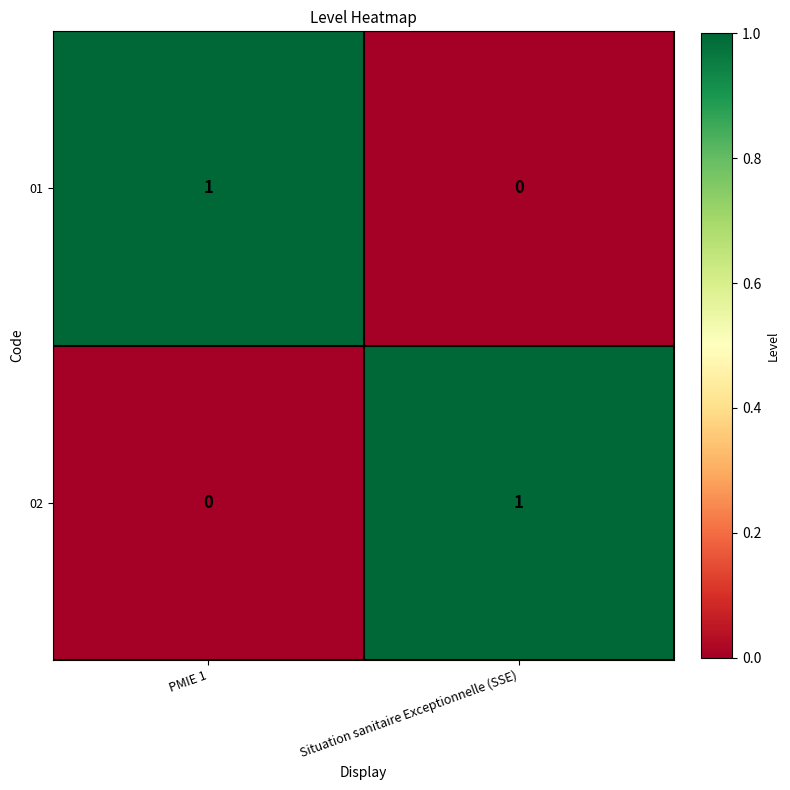

Rank the series at PMIE 1 from highest to lowest value.

01, 02